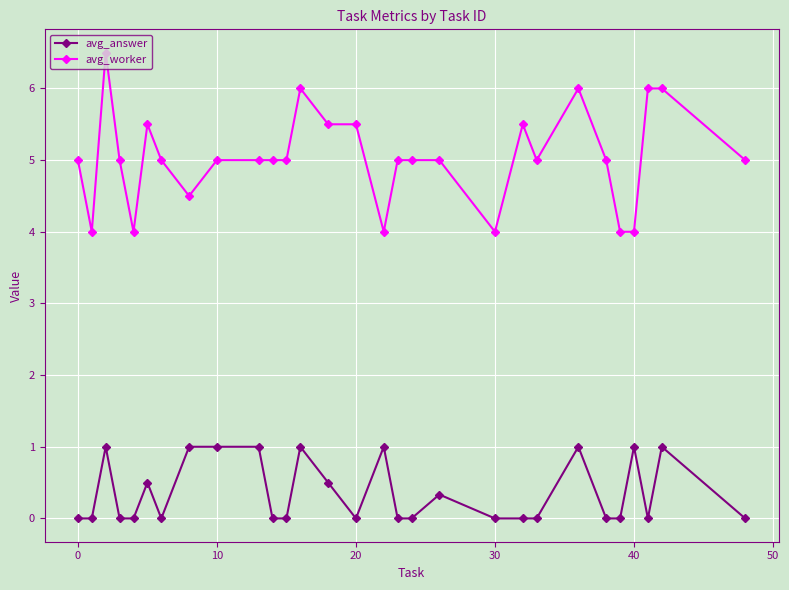

Rank the series by their average value, from lowest to highest.

avg_answer, avg_worker